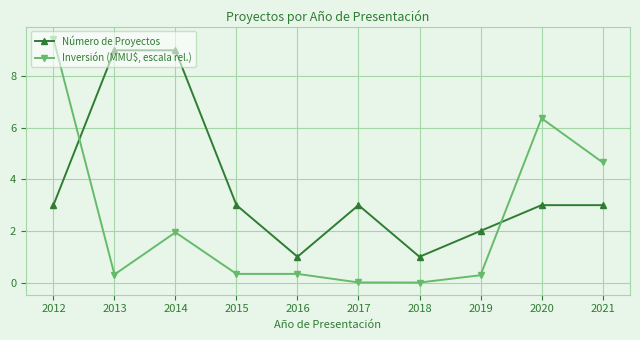

What is the sum of all Número de Proyectos values?

37.0